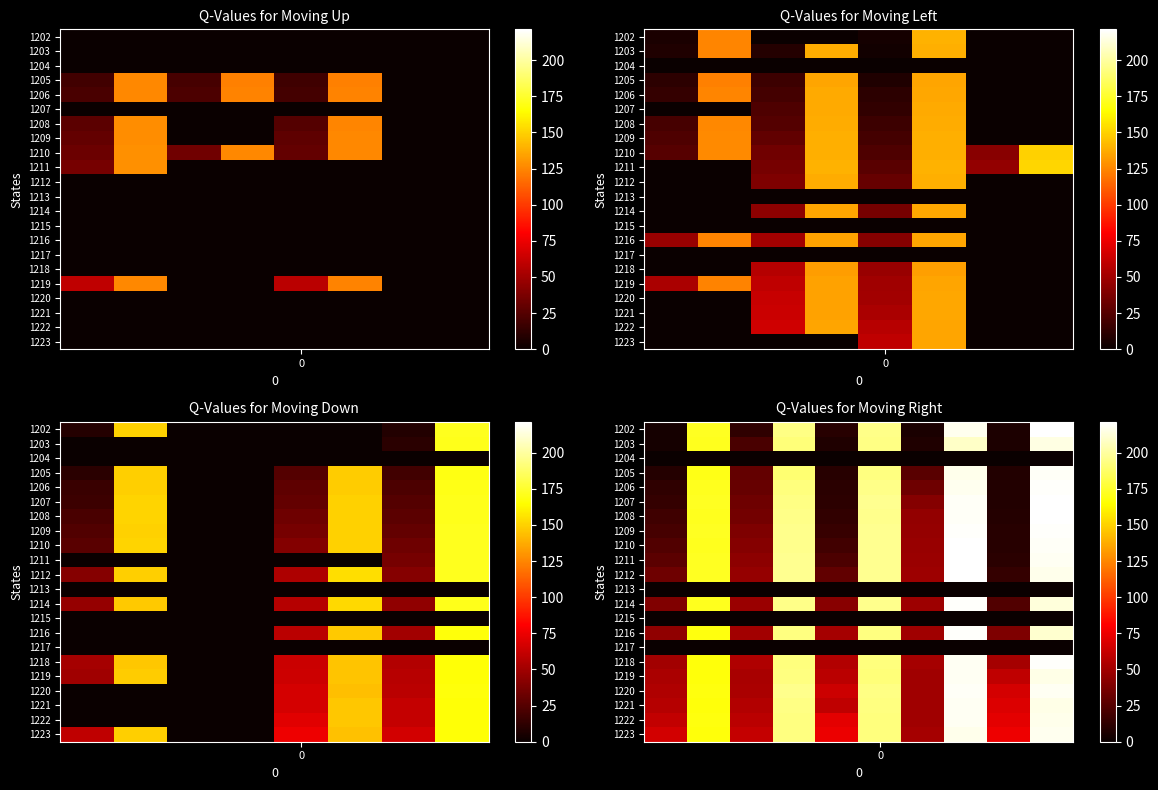

Between 7 and 8, which is larger?

7